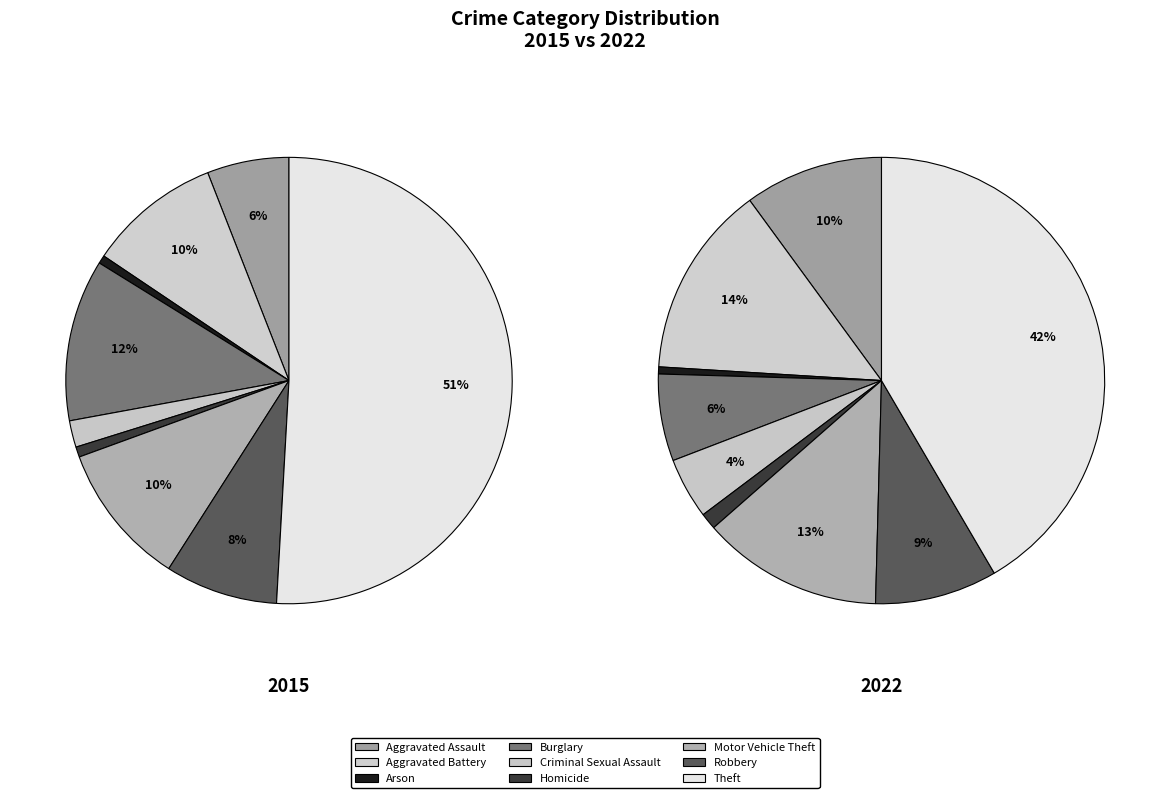

Which series has the largest range (max minus min)?

2015